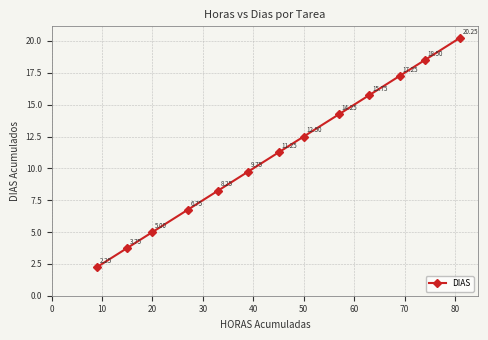

What is the difference between the maximum and second lowest values?

16.5